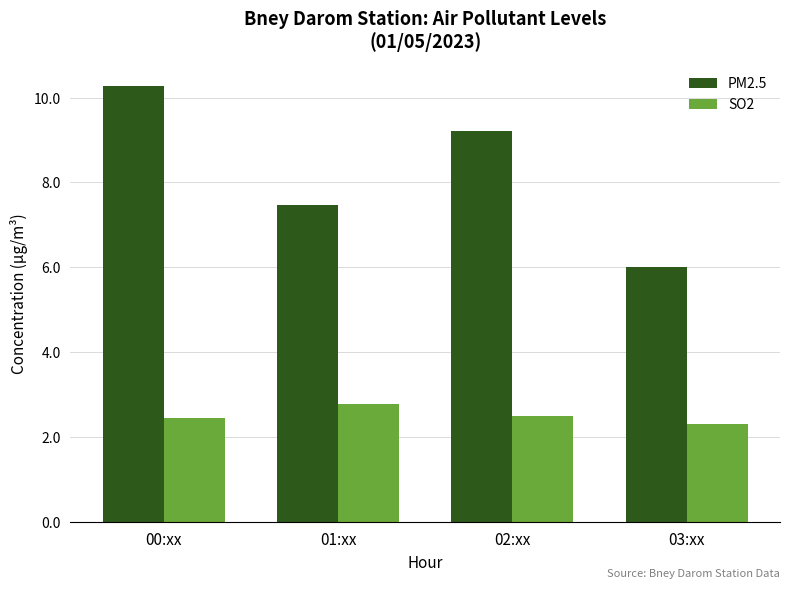

Reading right to left, list all the values displayed in this chart.

PM2.5: 03:xx=6.0	02:xx=9.2	01:xx=7.5	00:xx=10.3
SO2: 03:xx=2.3	02:xx=2.5	01:xx=2.8	00:xx=2.5